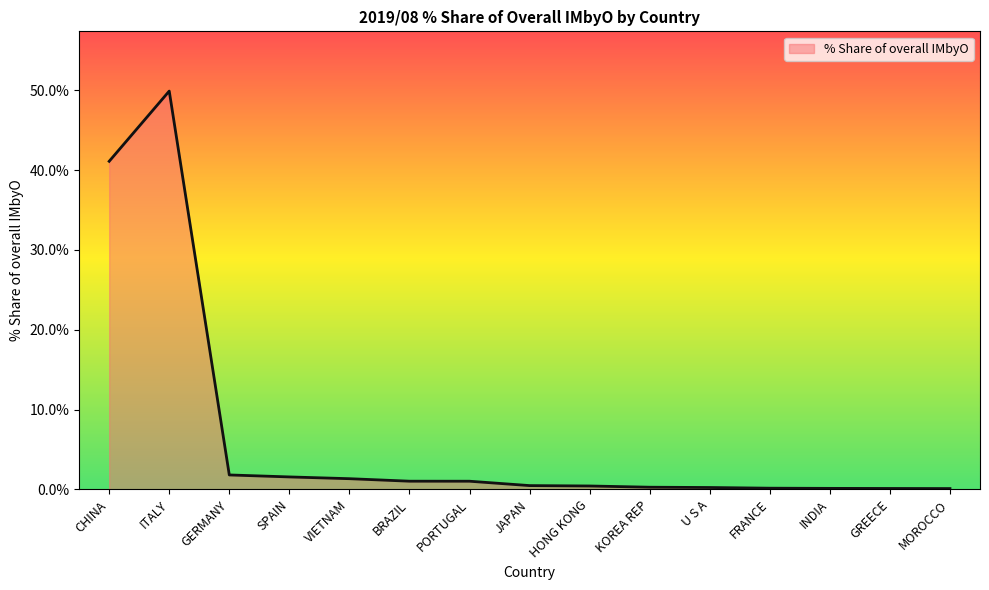

Read the value at GERMANY.

1.8